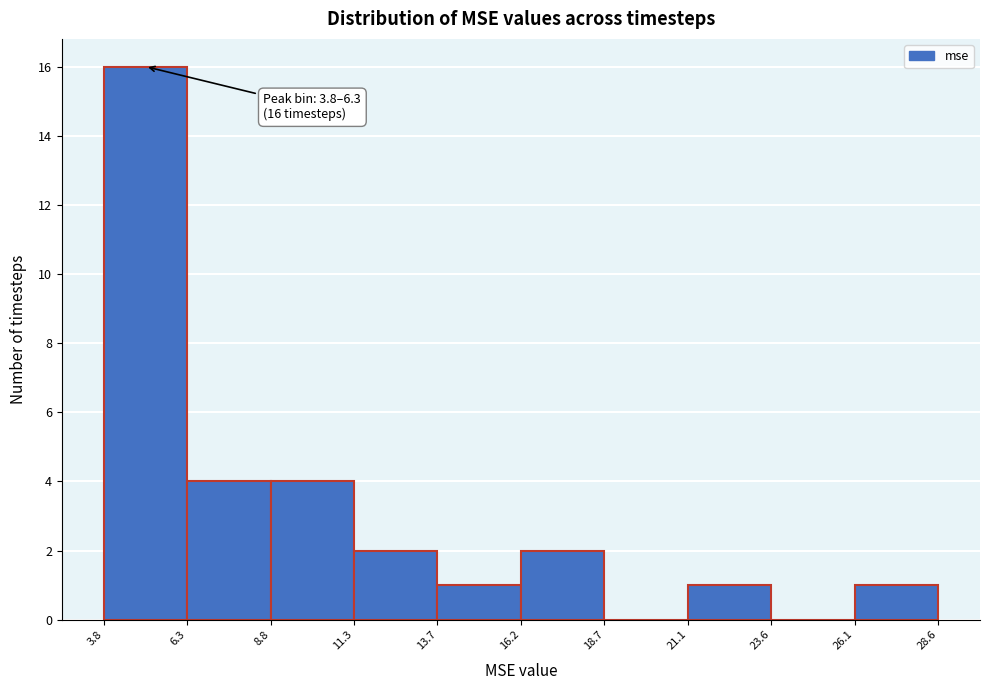

Which range on the x-axis has the tallest bar?

3.8 to 6.3